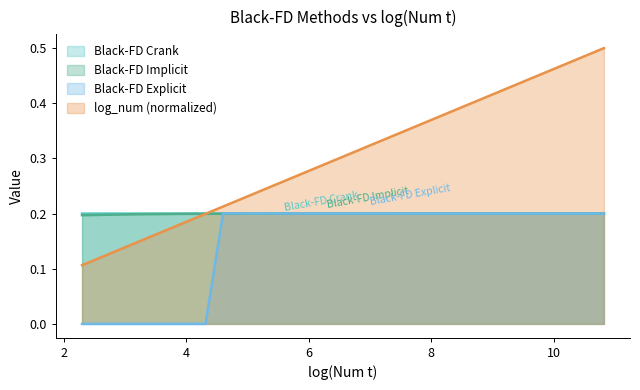

The Black-FD_explicit series shows 0.0 at 50. True or false?

True